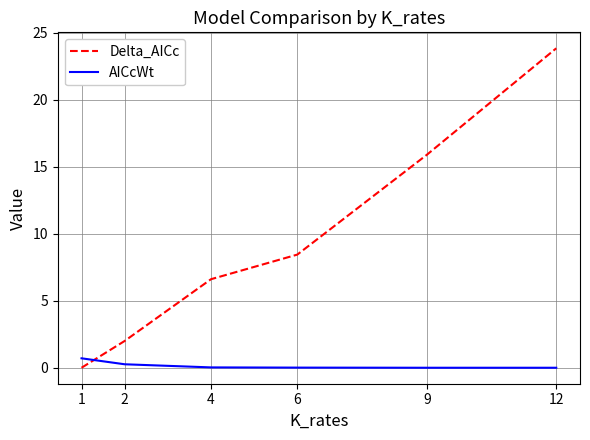

How many positive values does the Delta_AICc series have?

5